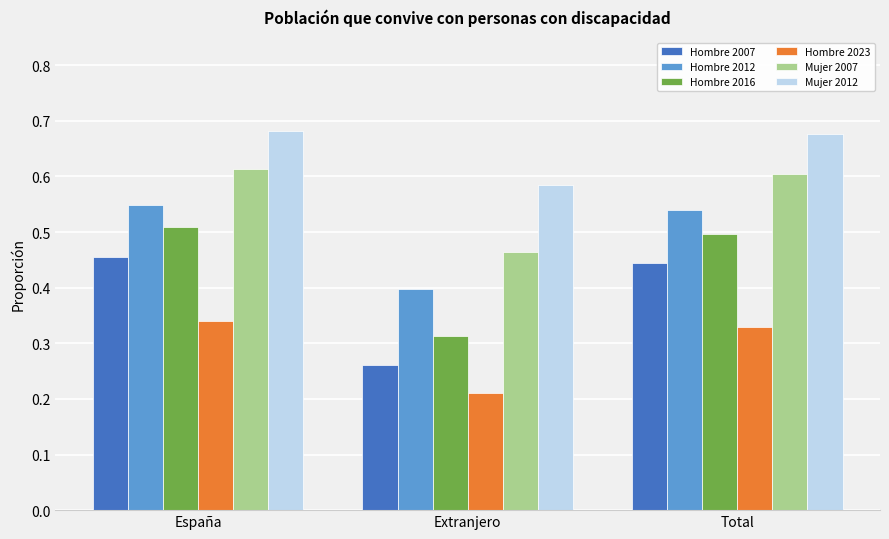

Which series has the largest range (max minus min)?

Hombre 2016